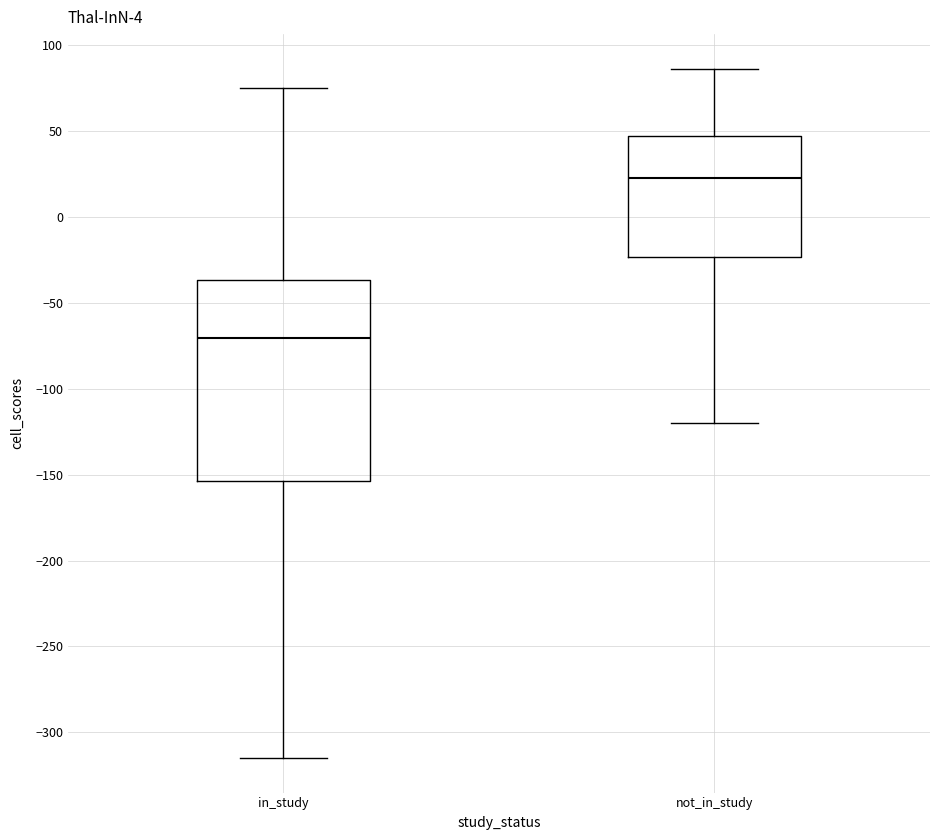

Where does the lower whisker of the box for in_study end on the y-axis? The values are not printed on the chart, so give them approximately, as read against the axis.

-315